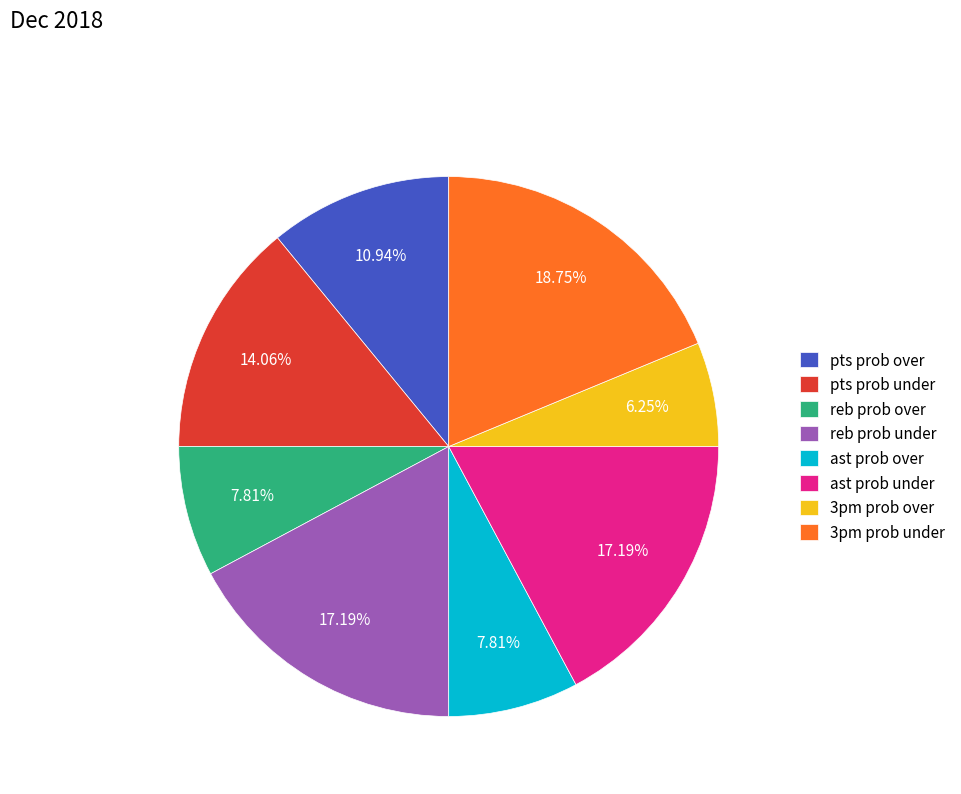

Which has a higher value, 3pm prob under or ast prob under?

3pm prob under